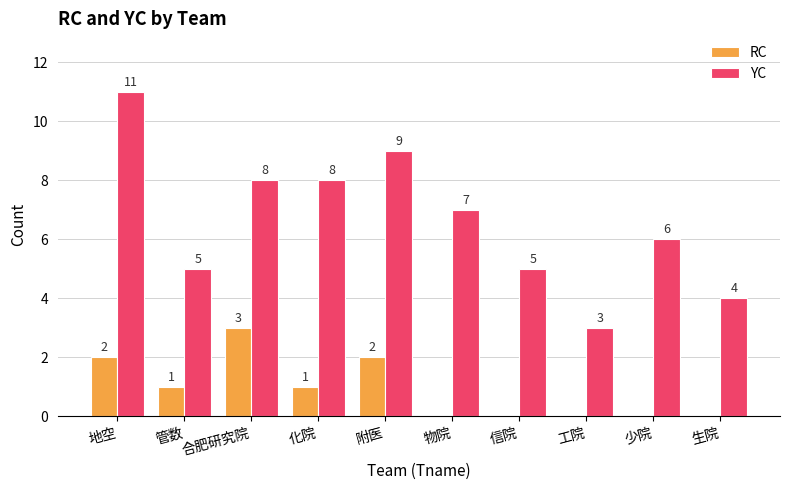

How many groups of bars are there?

10